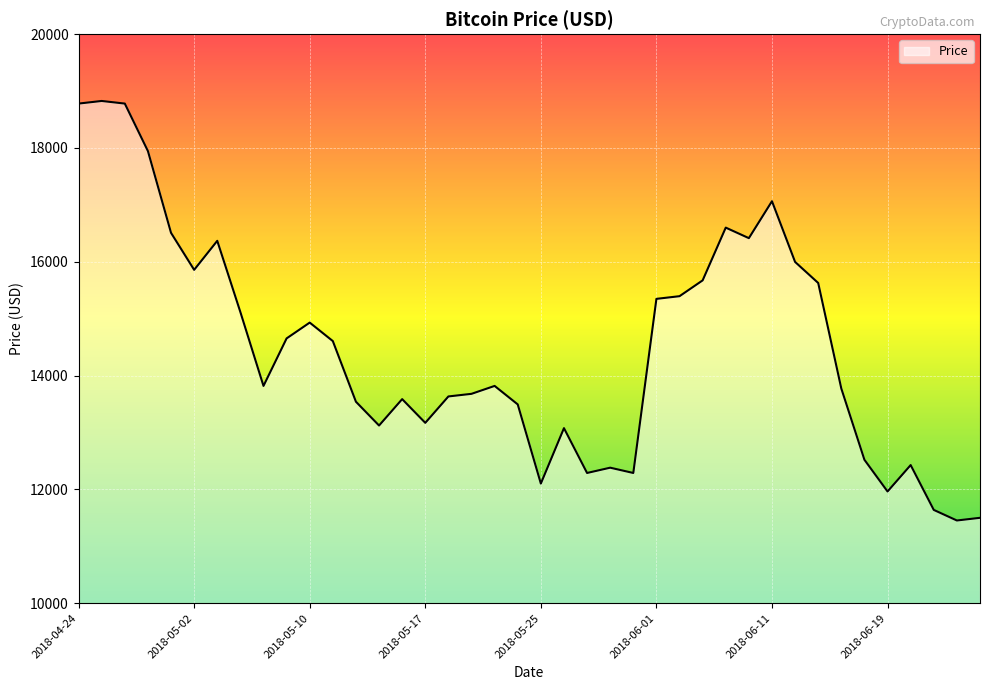

What is the difference between the maximum and minimum values?

7373